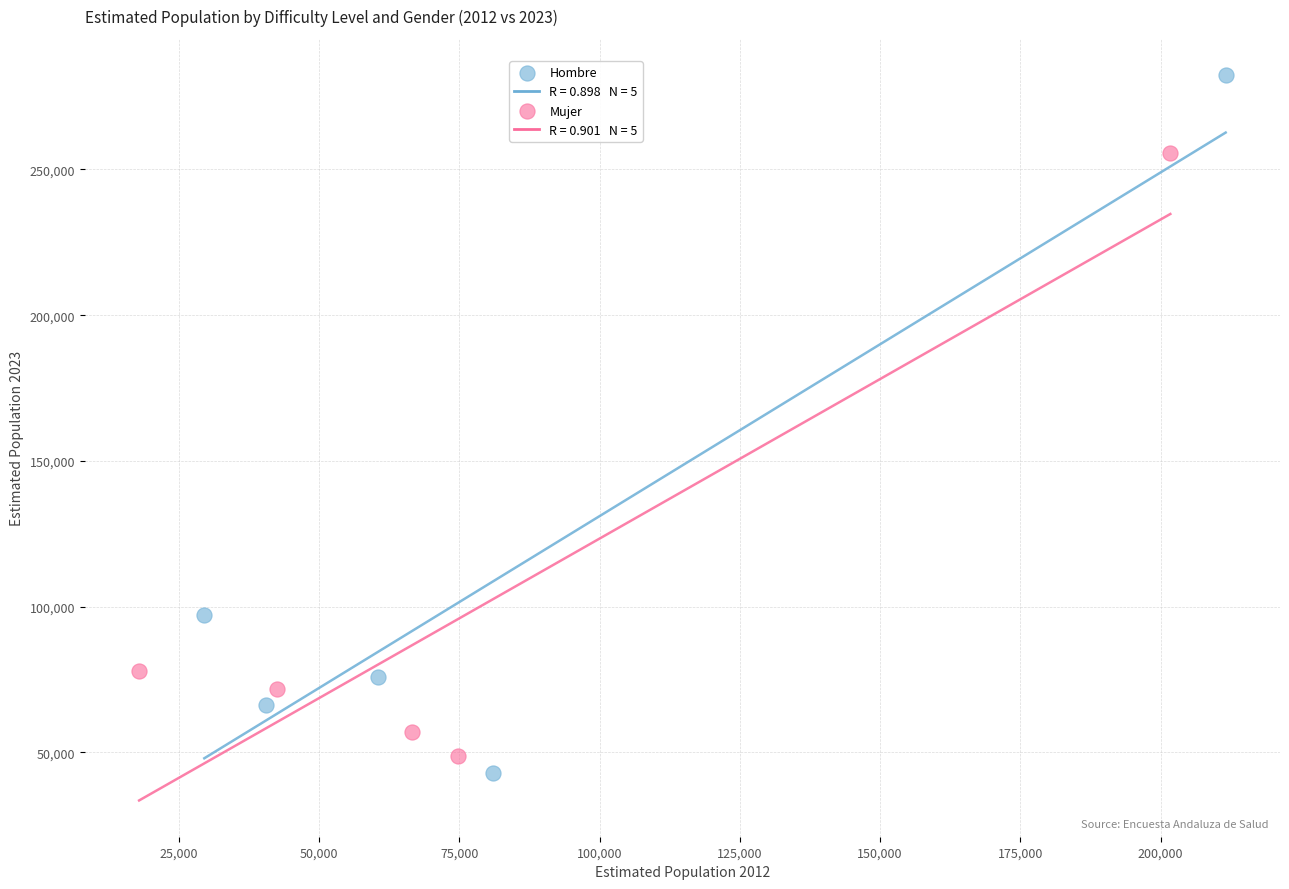

Which series reaches the maximum Y coordinate?

Hombre